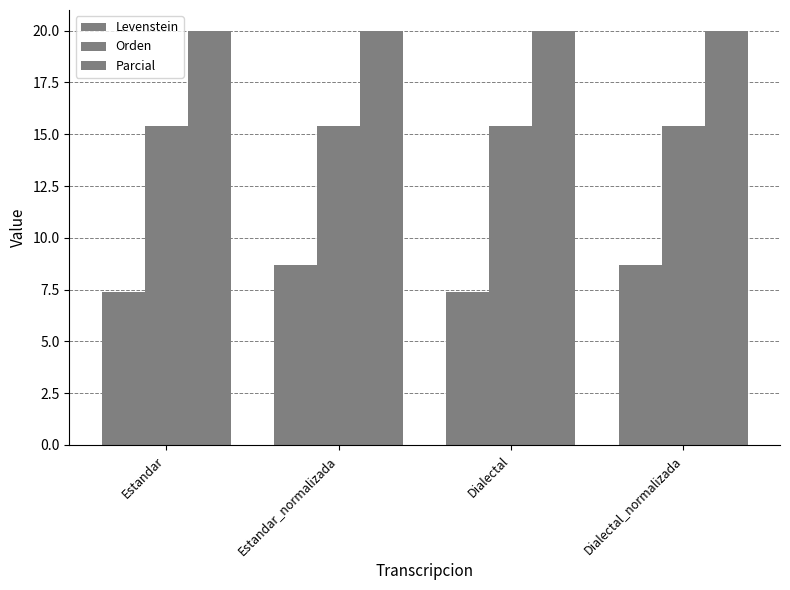

Reading left to right, transcribe all the data shown in this chart.

Levenstein: Estandar=7.4	Estandar_normalizada=8.7	Dialectal=7.4	Dialectal_normalizada=8.7
Orden: Estandar=15.4	Estandar_normalizada=15.4	Dialectal=15.4	Dialectal_normalizada=15.4
Parcial: Estandar=20.0	Estandar_normalizada=20.0	Dialectal=20.0	Dialectal_normalizada=20.0